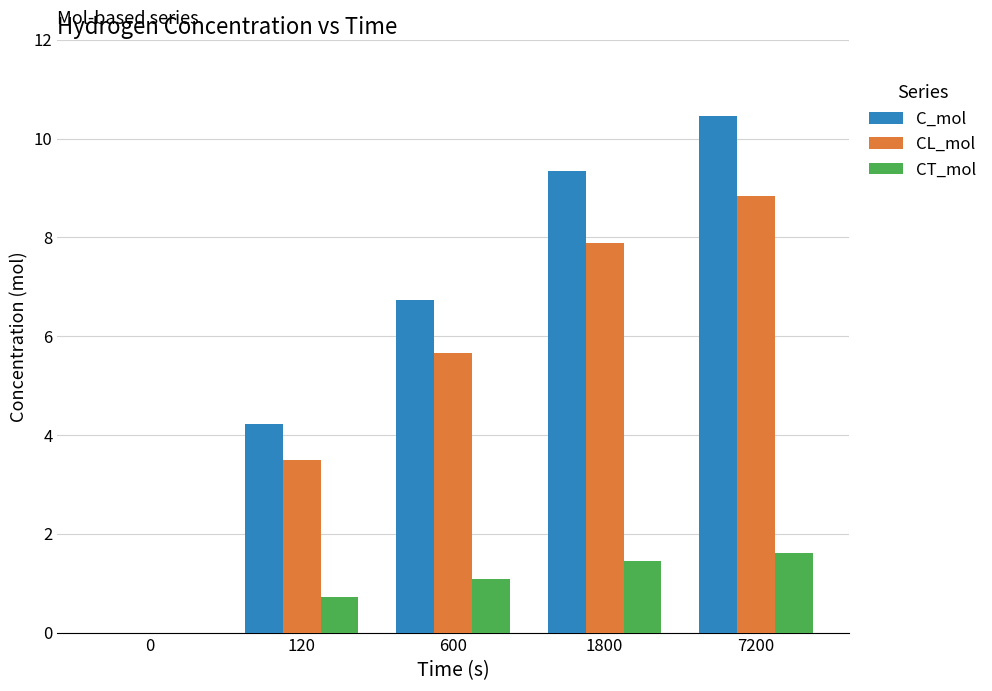

What is the maximum value shown in the chart?

10.5